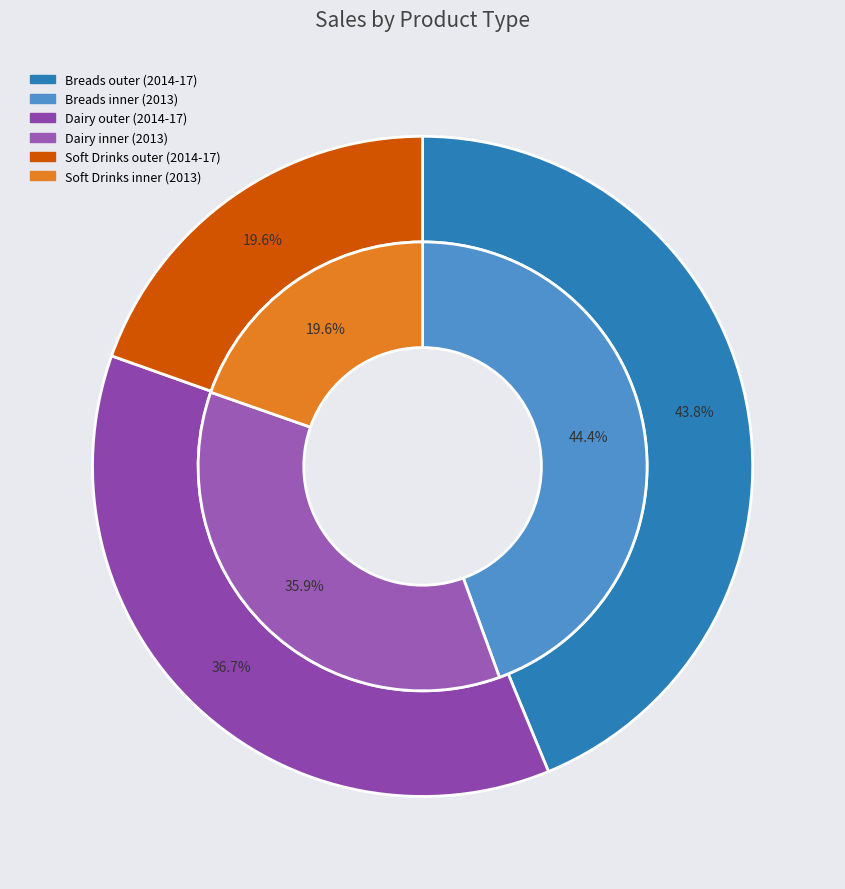

How many segments does this pie chart have?

3